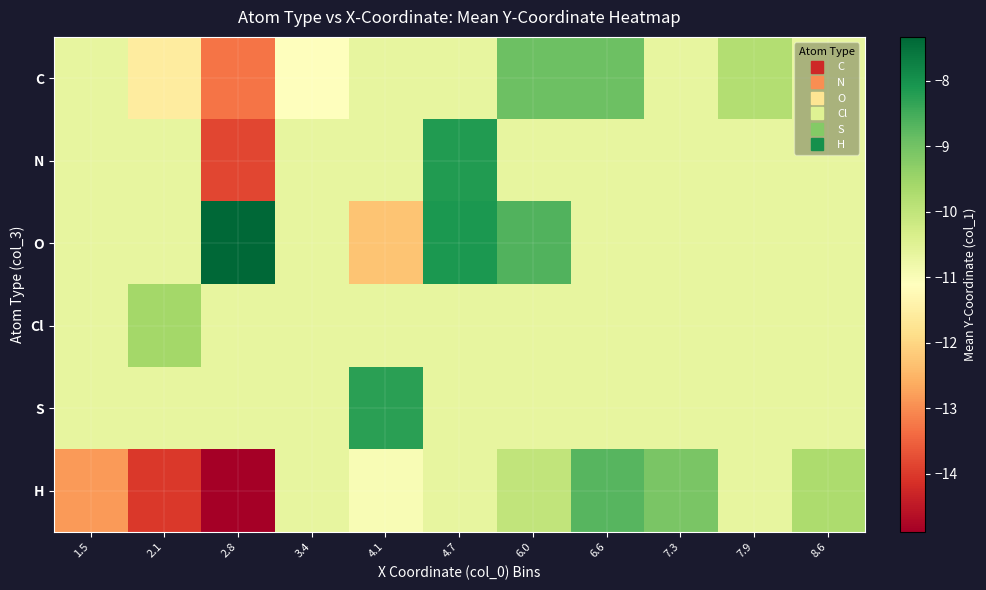

List the series in order of their peak value, highest first.

O, N, S, H, C, Cl